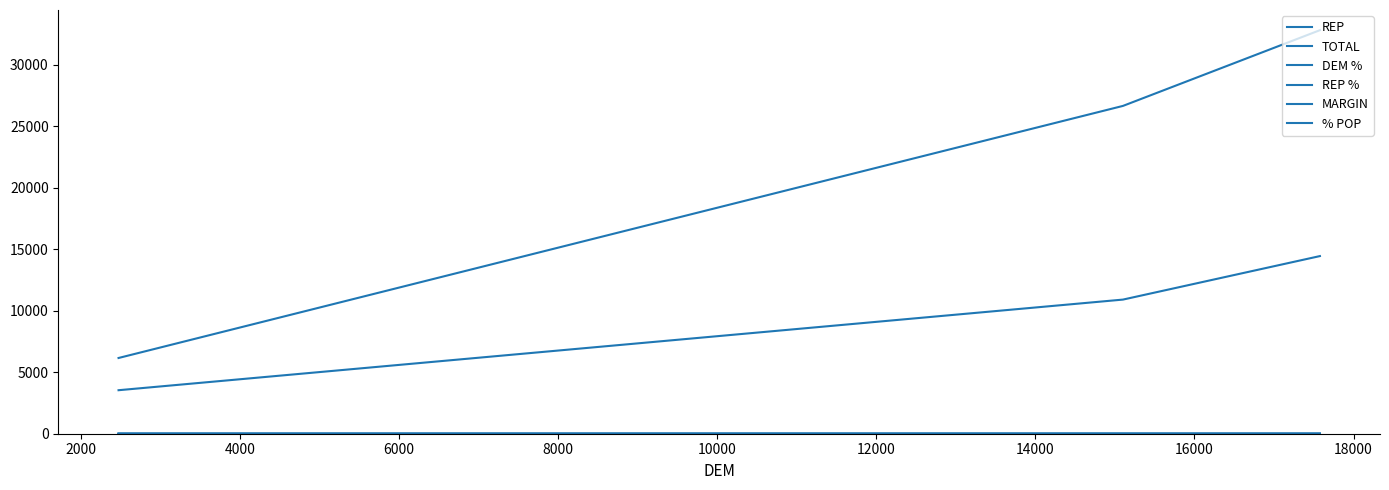

Which series has the largest total across all categories?

TOTAL